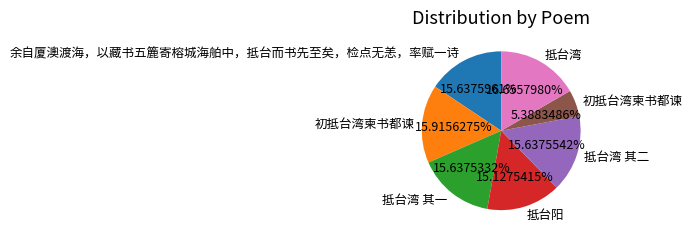

Is there any slice that represents more than half of the pie?

No